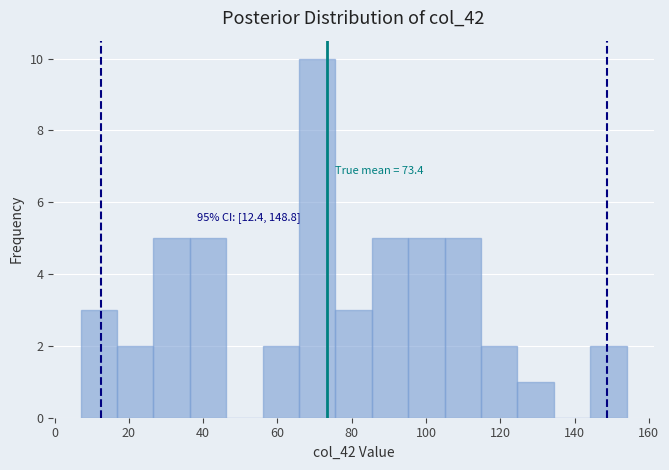

Over which range of the x-axis is the bar tallest?

65.8 to 75.6